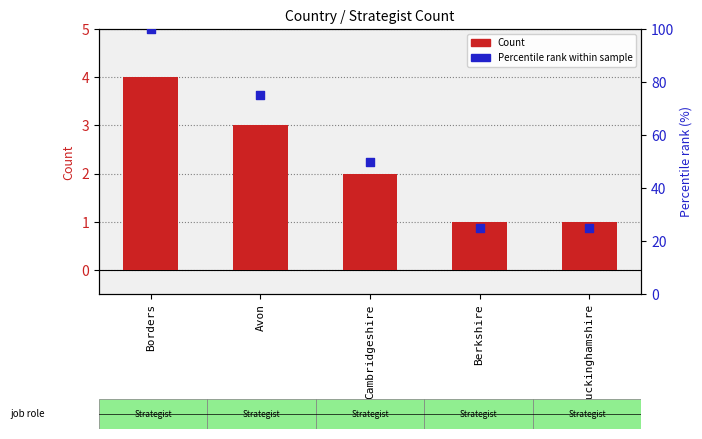

At how many categories does at least one series exceed 15?

5